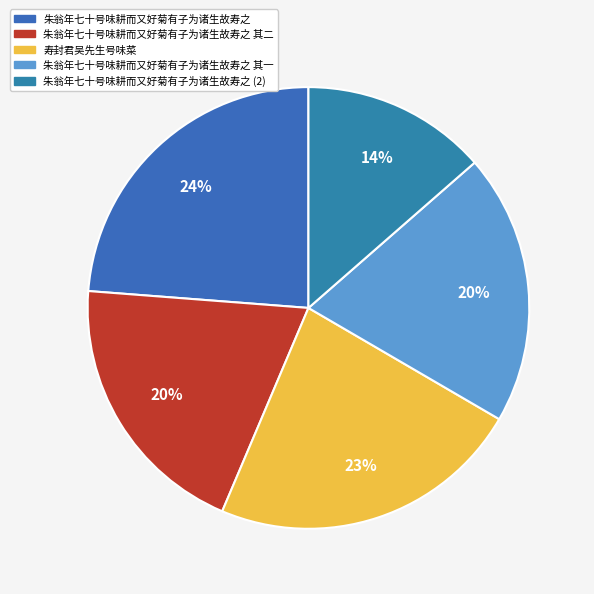

What is the largest slice in the pie chart?

朱翁年七十号味耕而又好菊有子为诸生故寿之